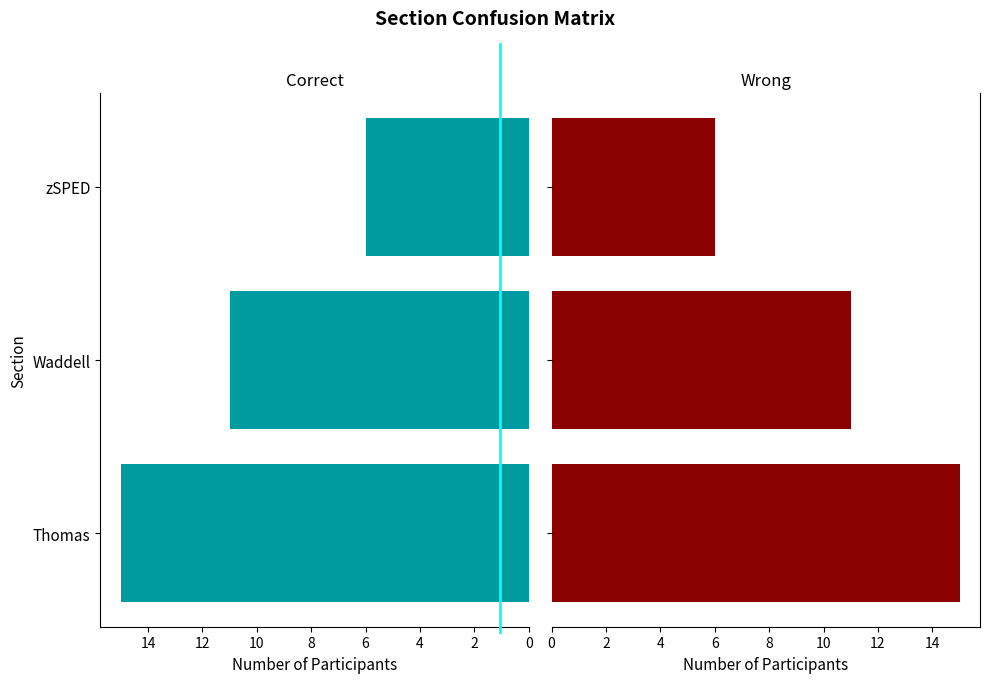

Is it true that the value at Thomas is 15?

True